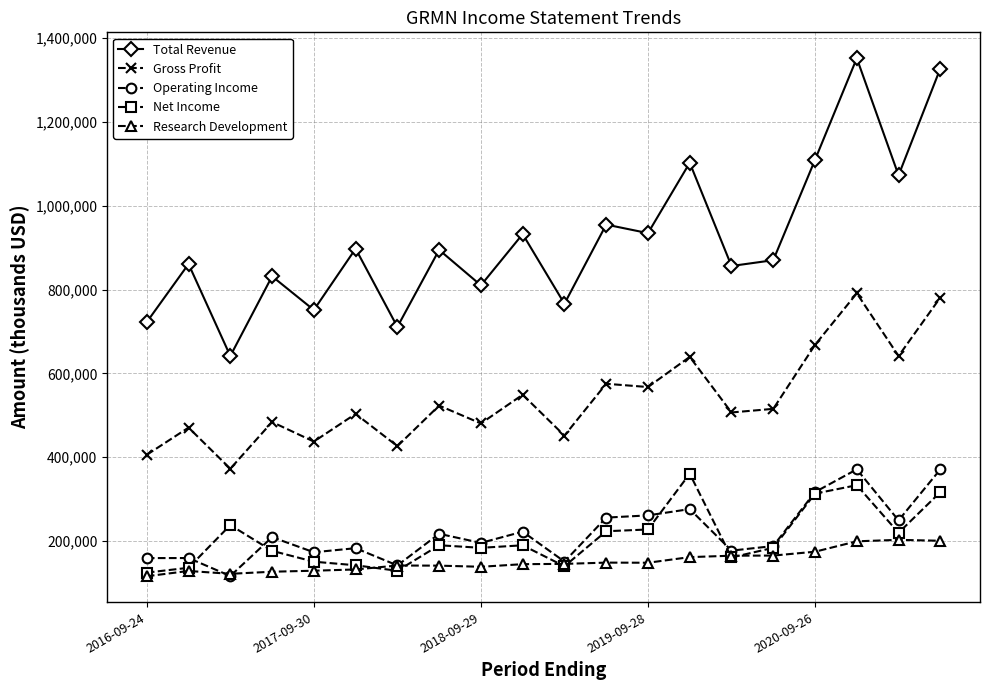

True or false: Research Development and Total Revenue intersect in this chart.

False